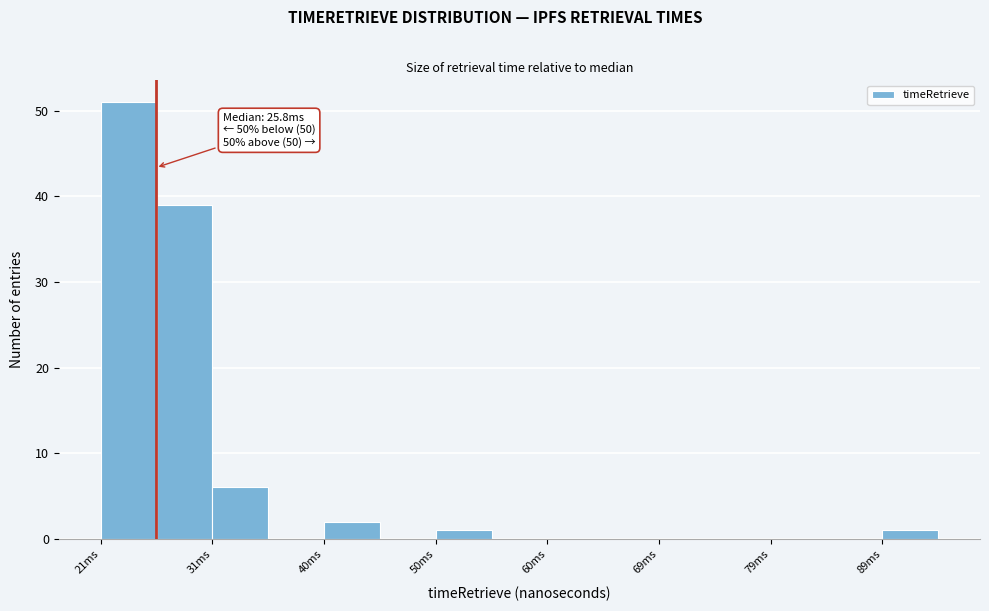

Which range on the x-axis has the tallest bar?

21 to 26